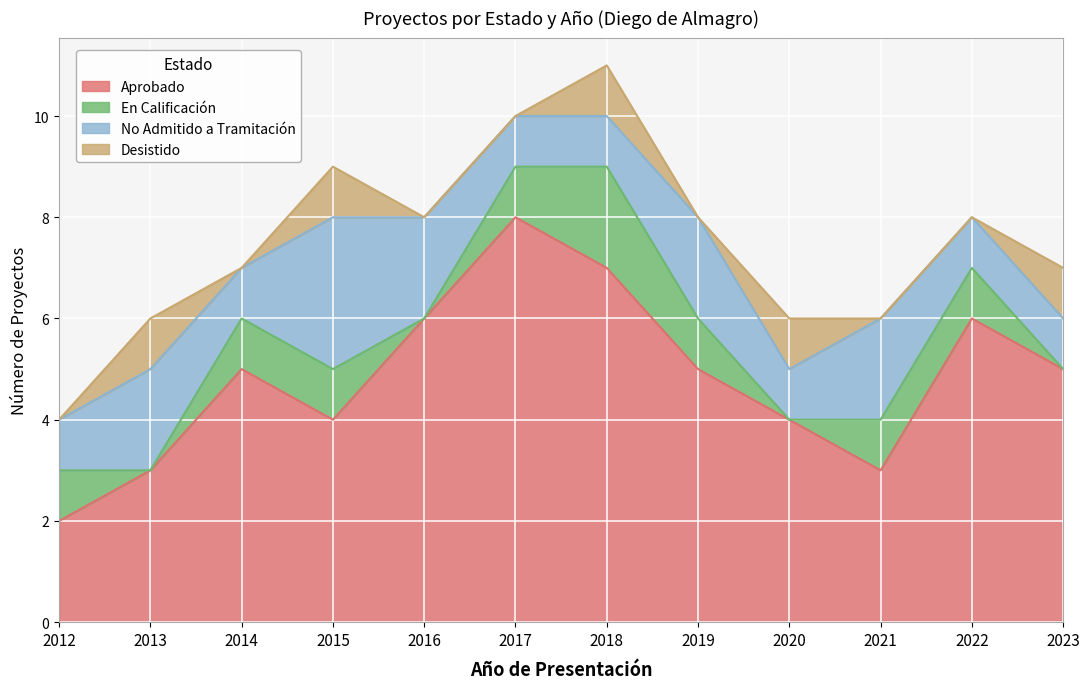

Is it true that Desistido equals -1 at 2012?

False